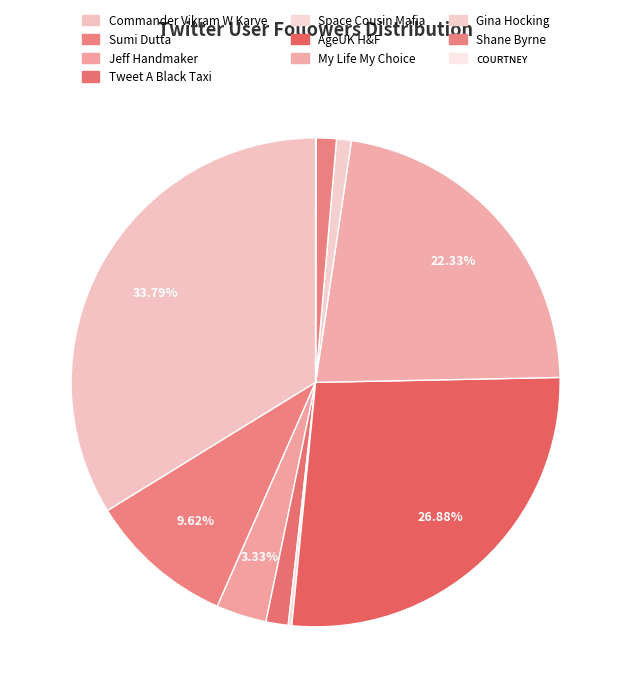

Rank the categories by value from lowest to highest.

ᴄᴏᴜʀᴛɴᴇʏ, Space Cousin Mafia, Gina Hocking, Shane Byrne, Tweet A Black Taxi, Jeff Handmaker, Sumi Dutta, My Life My Choice, AgeUK H&F, Commander Vikram W Karve